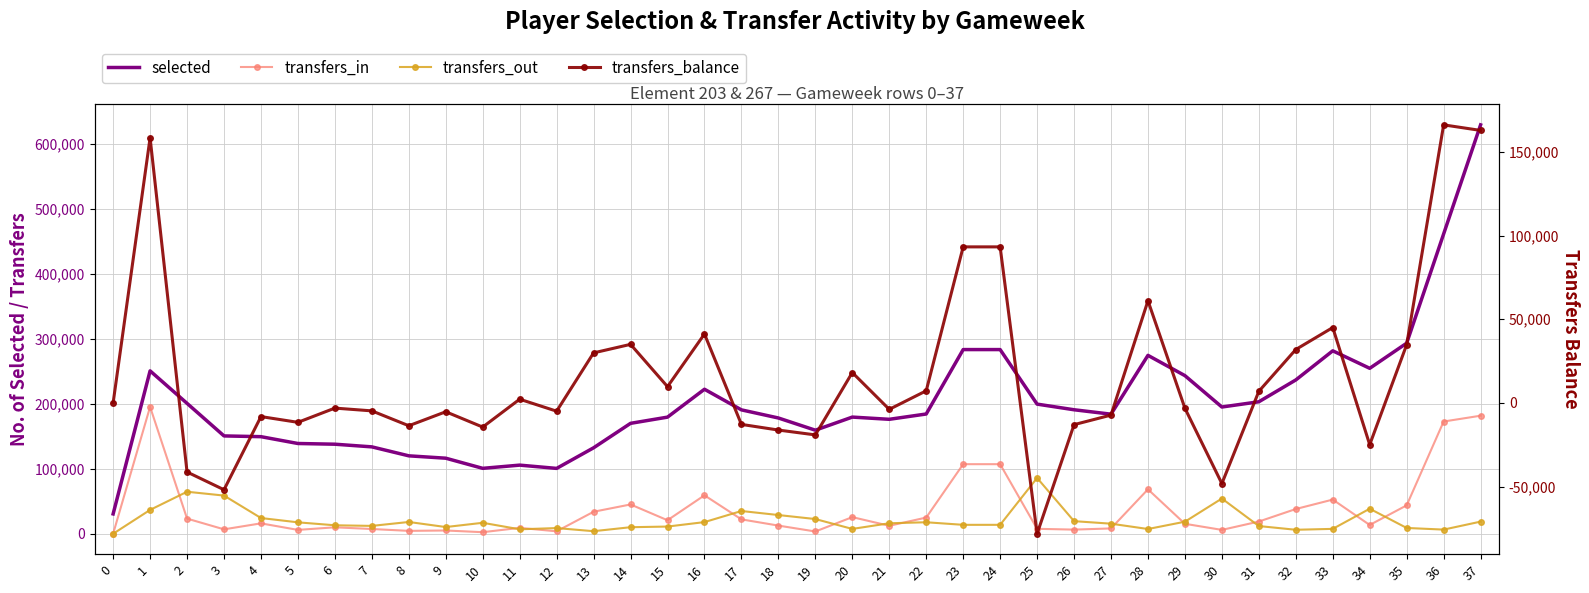

How many interior local peaks does the selected series have?

6